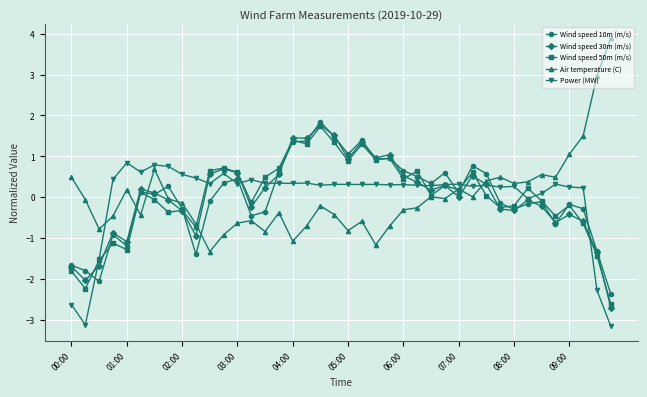

What is the value of the Air temperature (C) point at the 13th from the left?

-0.6